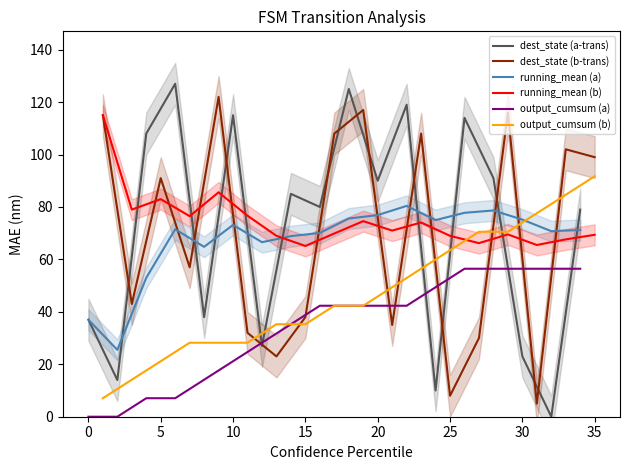

How many values in the running_mean (a) series are below 71?

8